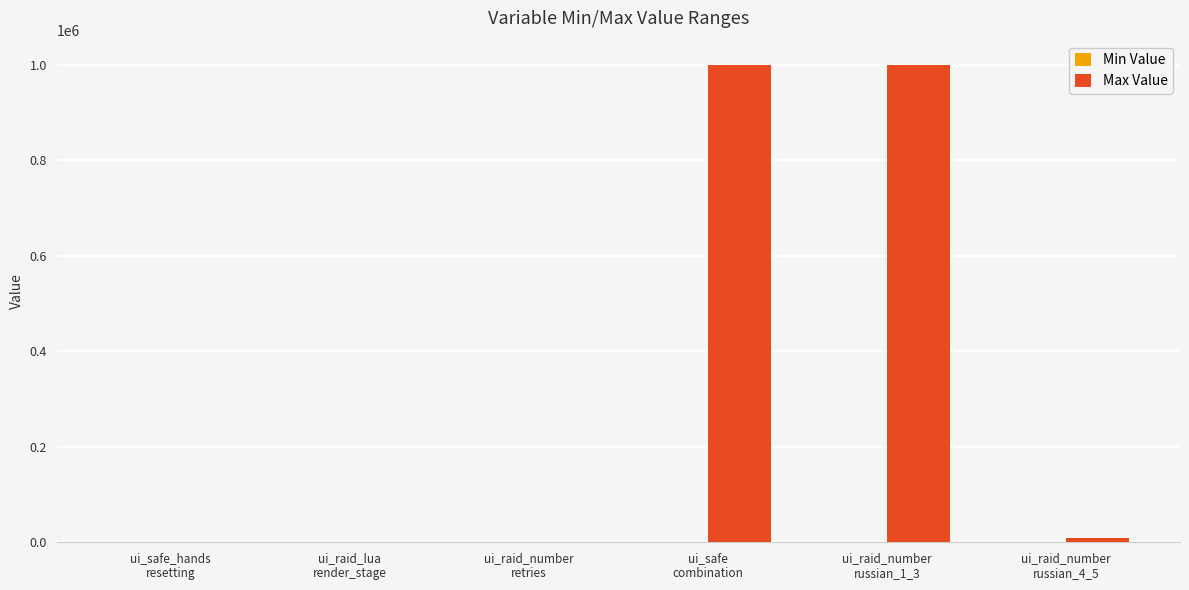

What is the maximum value shown in the chart?

999999